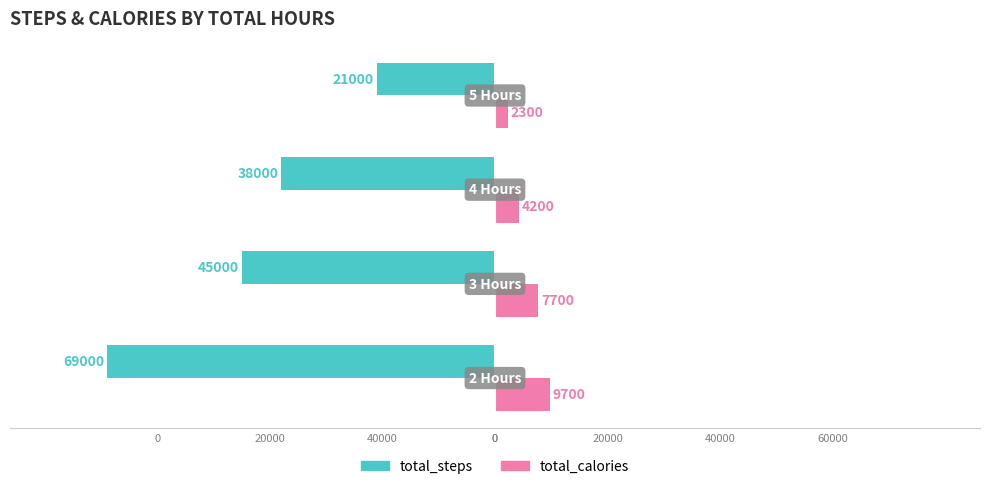

What are all the series names shown in the legend?

total_steps, total_calories